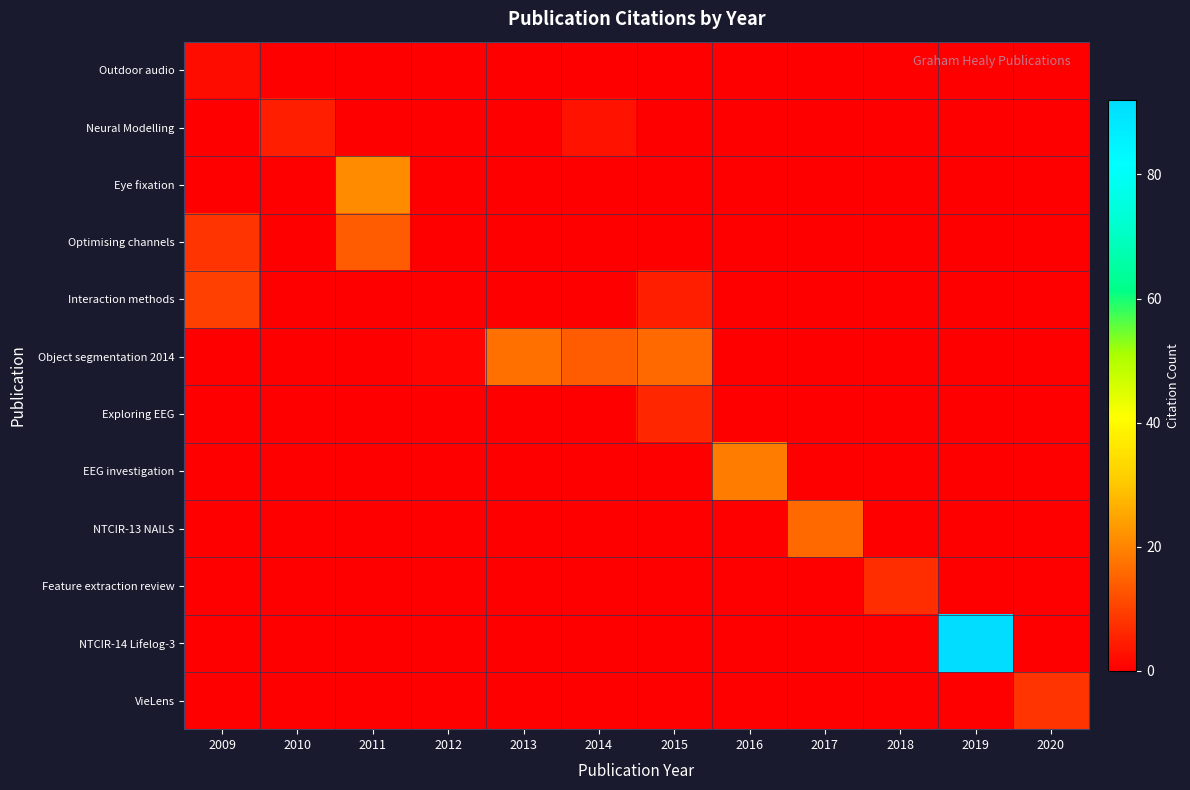

Reading left to right, what are all the values shown in this chart?

Outdoor audio: 2009=2	2010=0	2011=0	2012=0	2013=0	2014=0	2015=0	2016=0	2017=0	2018=0	2019=0	2020=0
Neural Modelling: 2009=0	2010=5	2011=0	2012=0	2013=0	2014=3	2015=0	2016=0	2017=0	2018=0	2019=0	2020=0
Eye fixation: 2009=0	2010=0	2011=21	2012=0	2013=0	2014=0	2015=0	2016=0	2017=0	2018=0	2019=0	2020=0
Optimising channels: 2009=8	2010=0	2011=14	2012=0	2013=0	2014=0	2015=0	2016=0	2017=0	2018=0	2019=0	2020=0
Interaction methods: 2009=10	2010=0	2011=0	2012=0	2013=0	2014=0	2015=5	2016=0	2017=0	2018=0	2019=0	2020=0
Object segmentation 2014: 2009=0	2010=0	2011=0	2012=1	2013=17	2014=14	2015=16	2016=0	2017=0	2018=0	2019=0	2020=0
Exploring EEG: 2009=0	2010=0	2011=0	2012=0	2013=0	2014=0	2015=6	2016=0	2017=0	2018=0	2019=0	2020=0
EEG investigation: 2009=0	2010=0	2011=0	2012=0	2013=0	2014=0	2015=0	2016=19	2017=0	2018=0	2019=0	2020=0
NTCIR-13 NAILS: 2009=0	2010=0	2011=0	2012=0	2013=0	2014=0	2015=0	2016=0	2017=16	2018=0	2019=0	2020=0
Feature extraction review: 2009=0	2010=0	2011=0	2012=0	2013=0	2014=0	2015=0	2016=0	2017=0	2018=7	2019=0	2020=0
NTCIR-14 Lifelog-3: 2009=0	2010=0	2011=0	2012=0	2013=0	2014=0	2015=0	2016=0	2017=0	2018=0	2019=92	2020=0
VieLens: 2009=0	2010=0	2011=0	2012=0	2013=0	2014=0	2015=0	2016=0	2017=0	2018=0	2019=0	2020=8